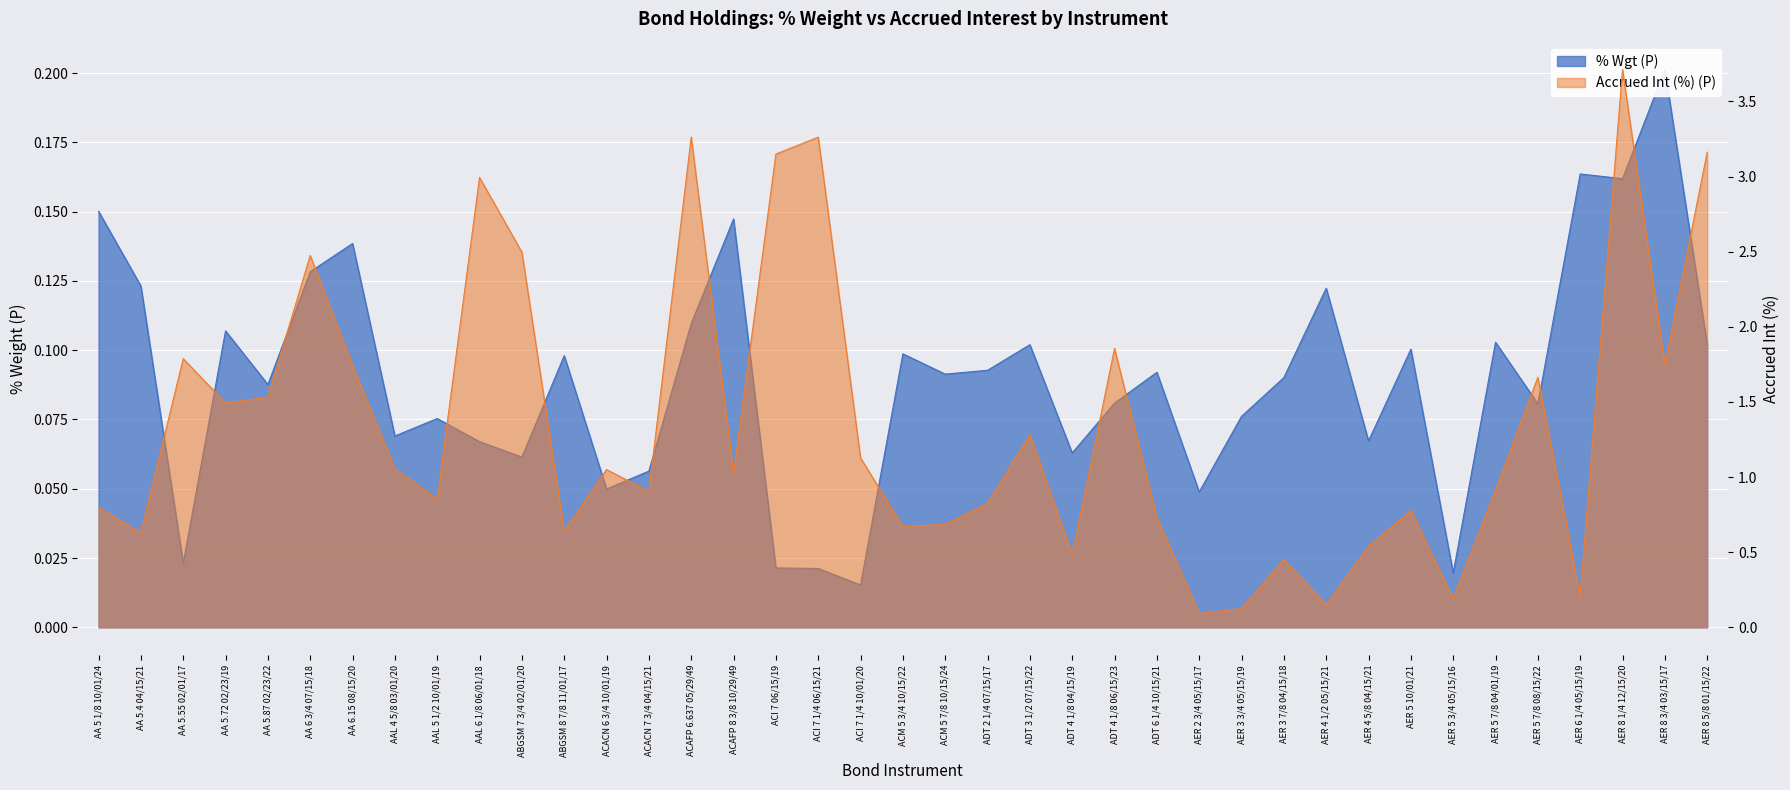

True or false: Accrued Int (%) (P) has a value of 0.5 at AER 3 7/8 04/15/18.

True